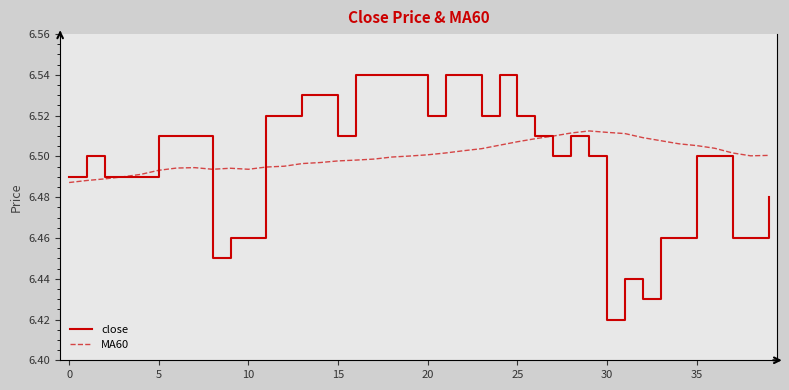

Which series has the widest spread of values?

close